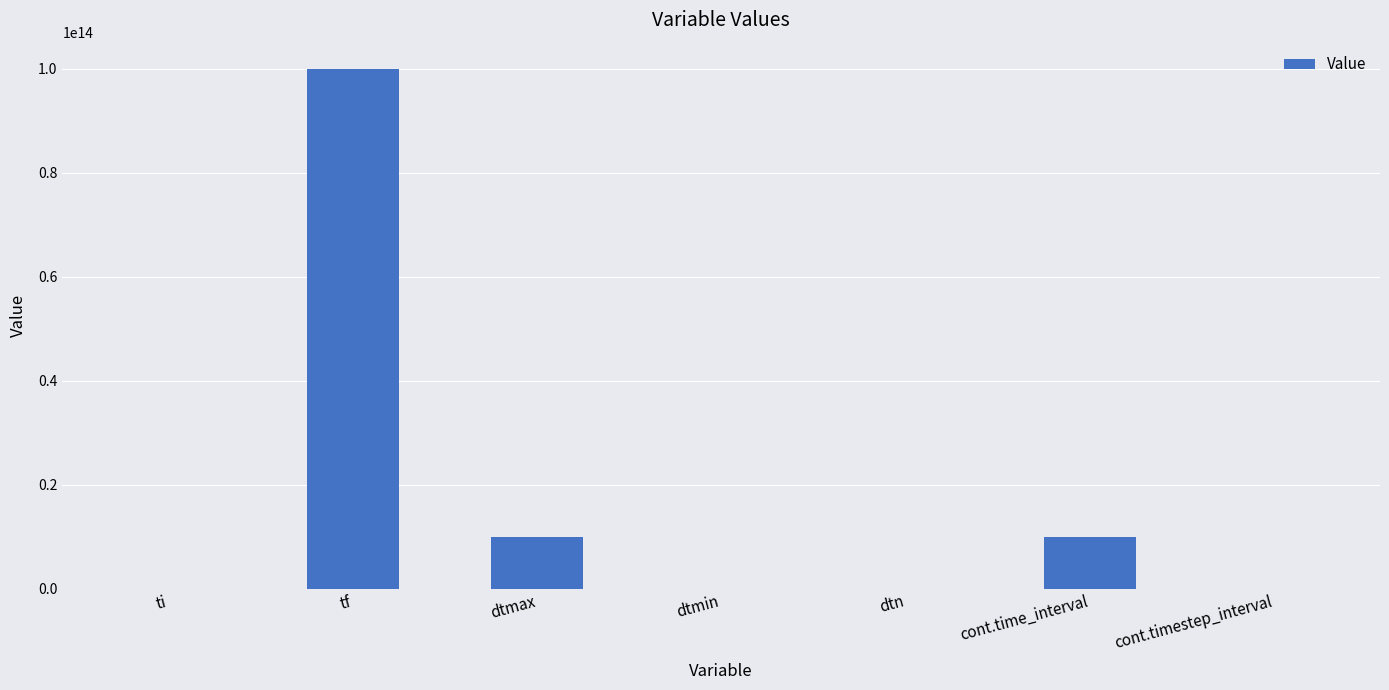

Which category has the highest value across all series?

tf